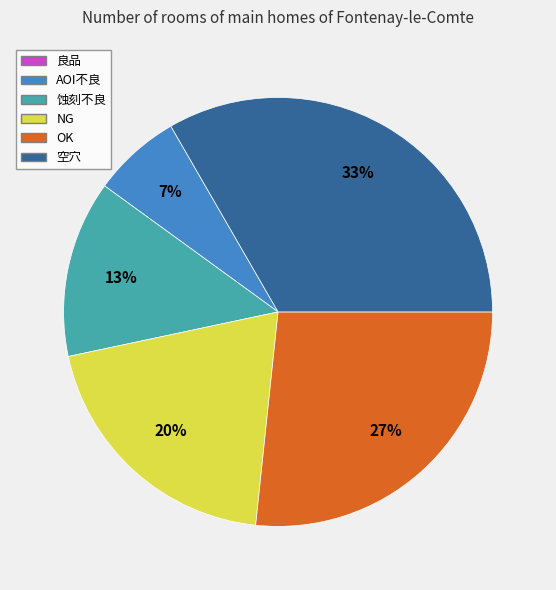

The 蚀刻不良 slice represents 13% of the pie. True or false?

True